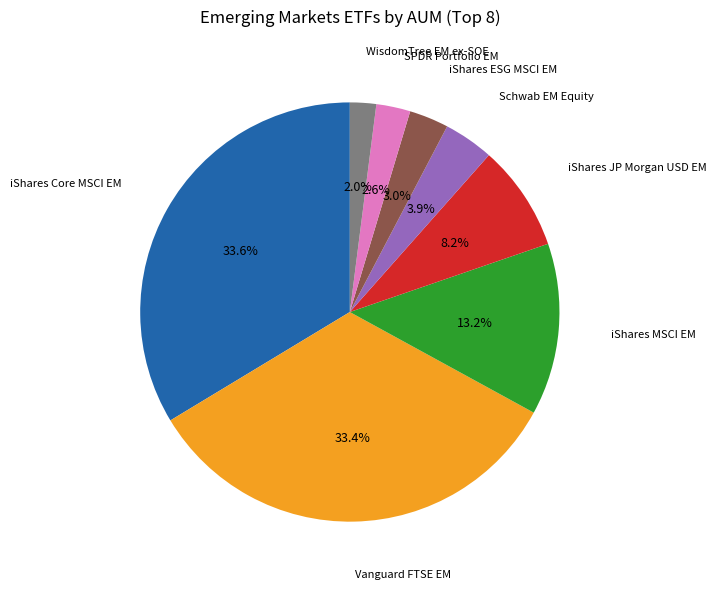

Is there any slice that represents more than half of the pie?

No